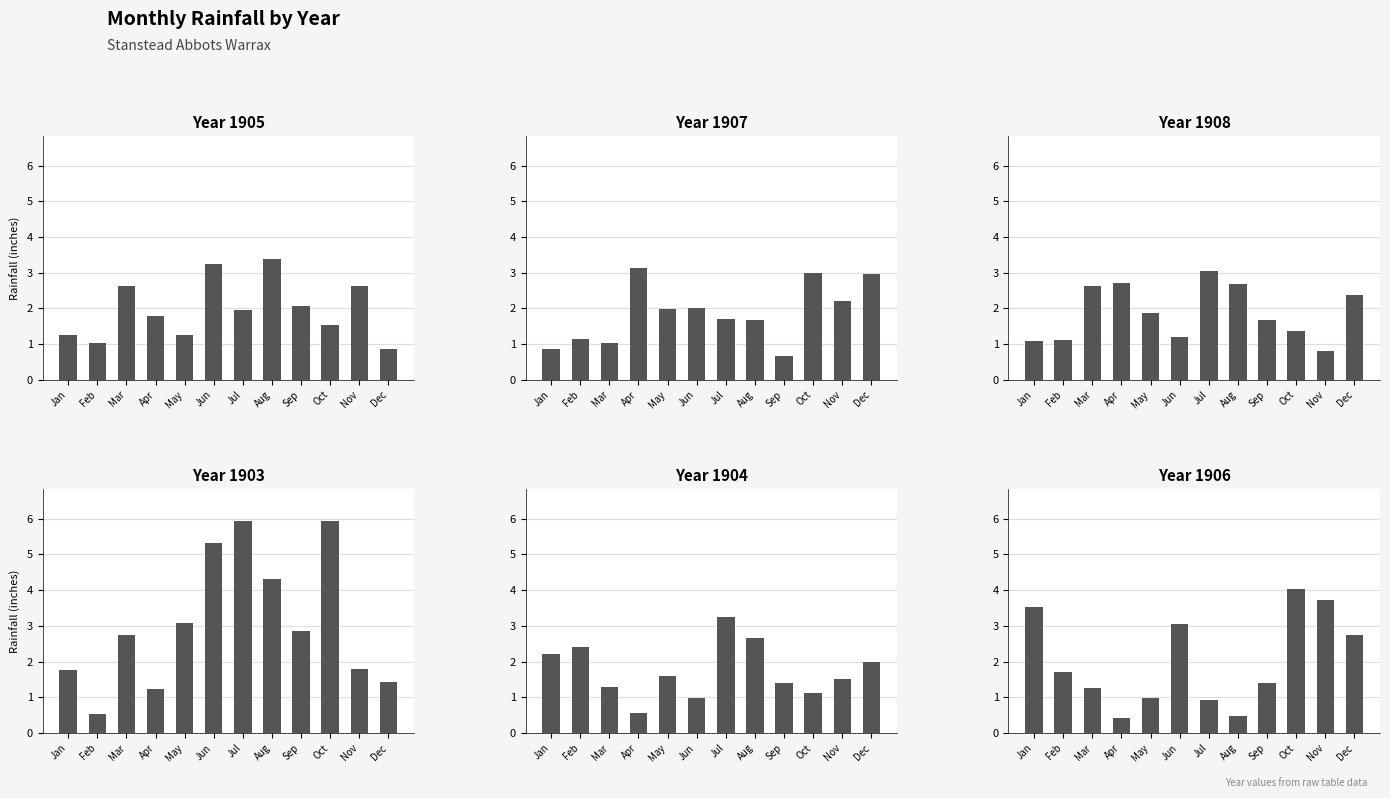

What is the value of the 1904 bar at the 12th from the left?

2.0